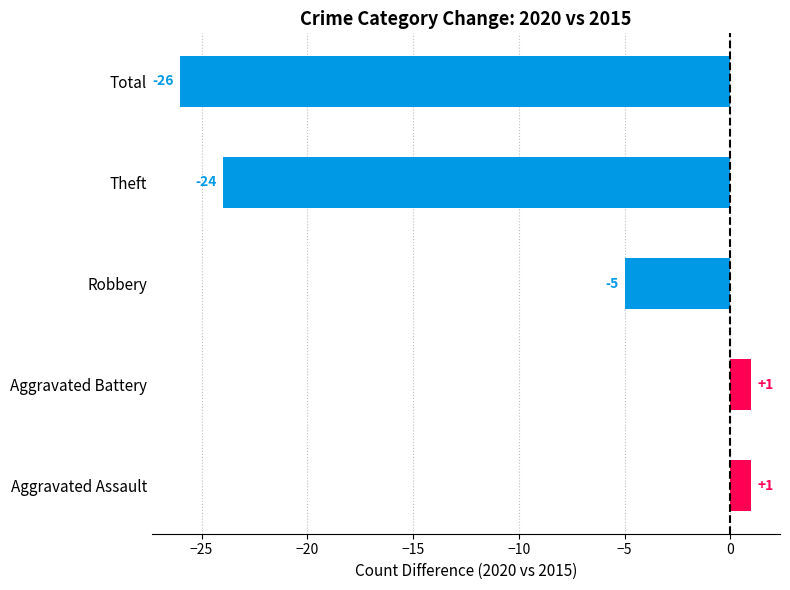

The value at Theft is -24. True or false?

True